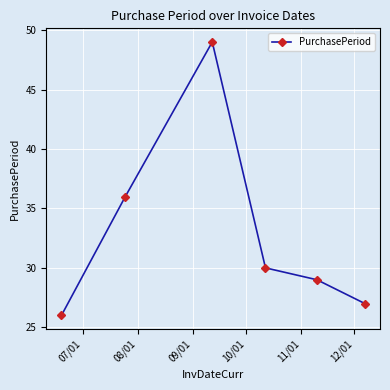

What is the value of the 6th point from the left?

27